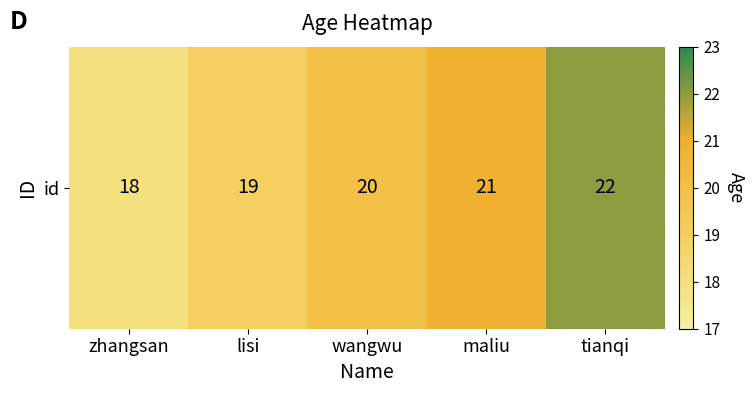

What is the difference between the second highest and minimum values?

3